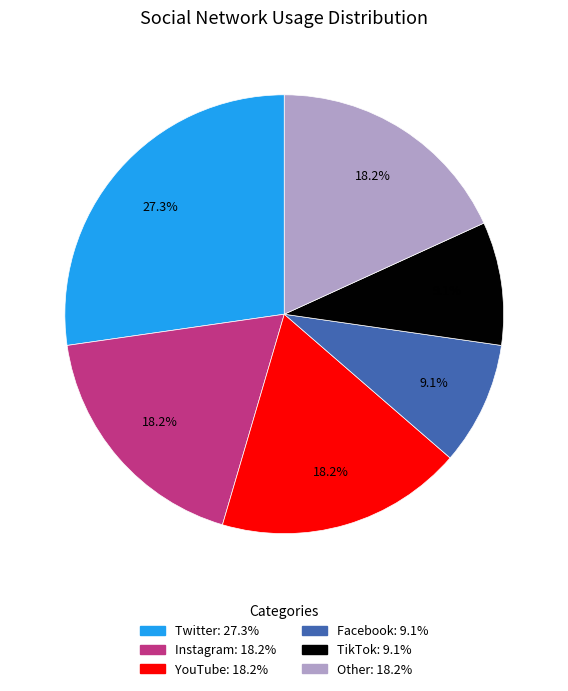

What is the ratio of the value at Other to the value at TikTok?

2.0